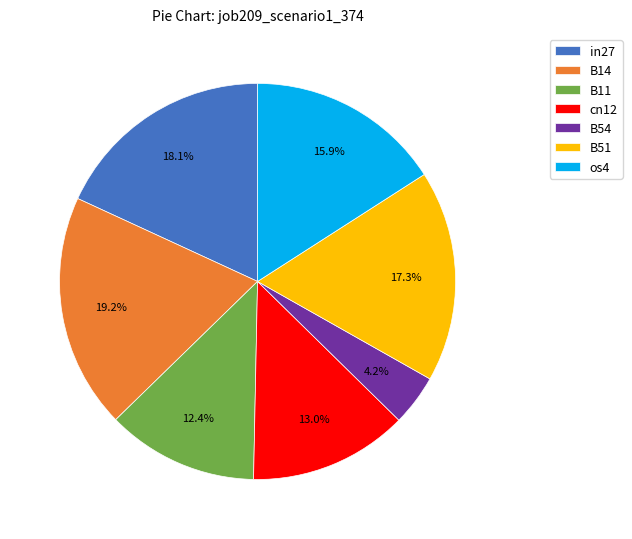

Is it true that in27 is 4% of the pie?

False